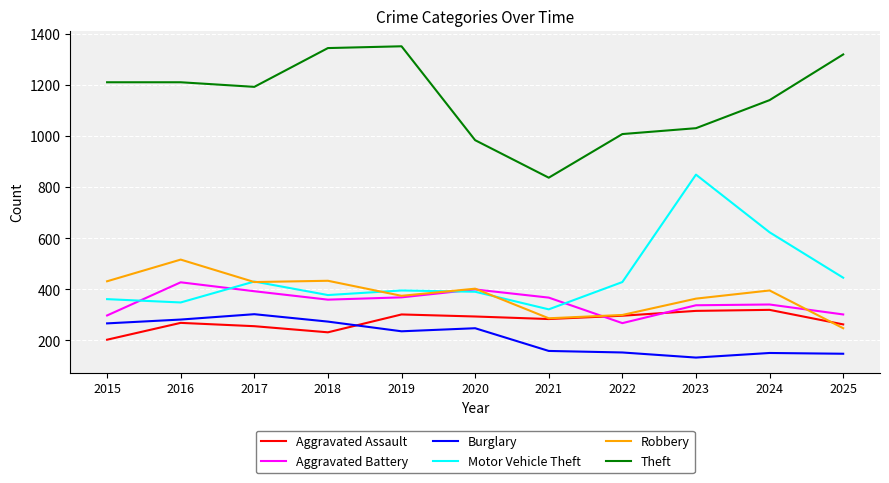

At which category does Burglary reach its first local peak?

2017